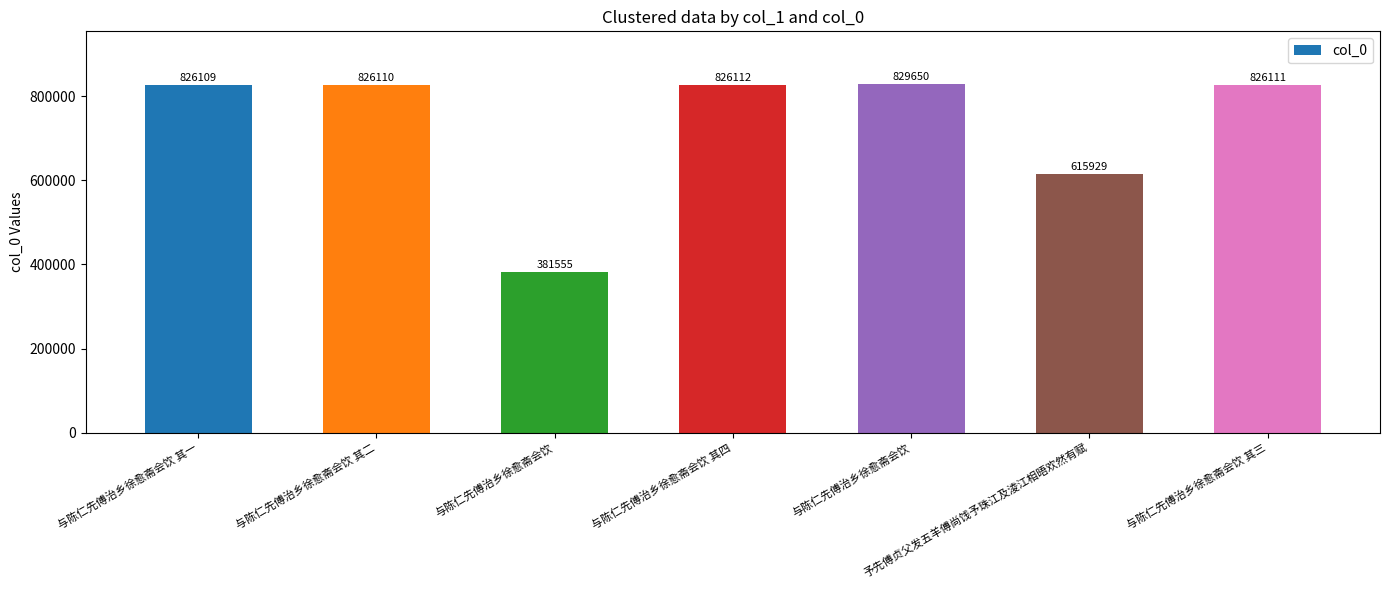

Reading left to right, transcribe all the data shown in this chart.

与陈仁先傅治乡徐愈斋会饮 其一=826109	与陈仁先傅治乡徐愈斋会饮 其二=826110	与陈仁先傅治乡徐愈斋会饮=381555	与陈仁先傅治乡徐愈斋会饮 其四=826112	与陈仁先傅治乡徐愈斋会饮=829650	予先傅贞父发五羊傅尚饯予珠江及淩江相晤欢然有赋=615929	与陈仁先傅治乡徐愈斋会饮 其三=826111